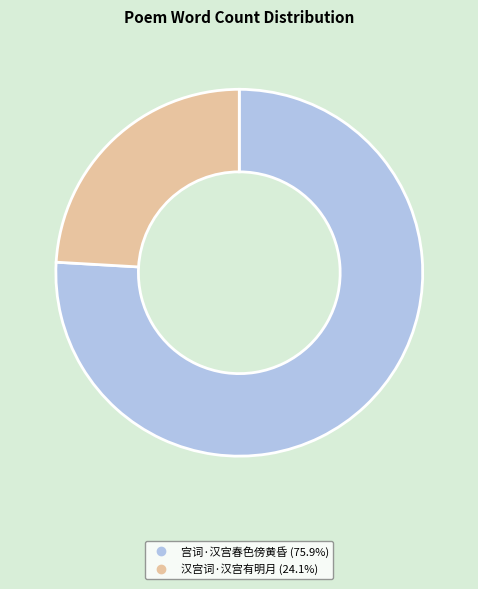

What is the ratio of the value at 汉宫词·汉宫有明月 to the value at 宫词·汉宫春色傍黄昏?

0.3